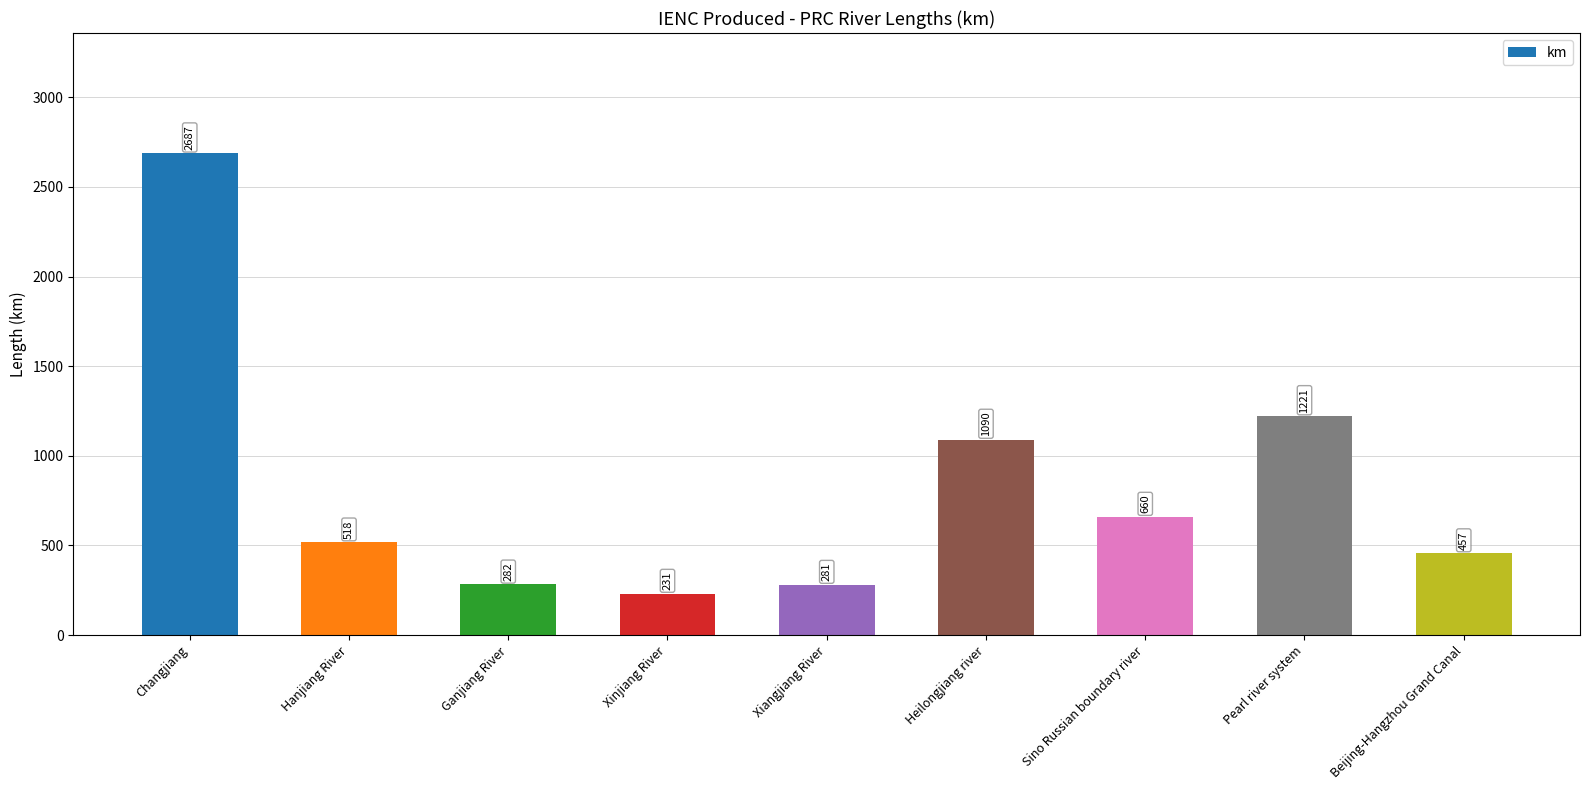

How many data points does each series have?

9